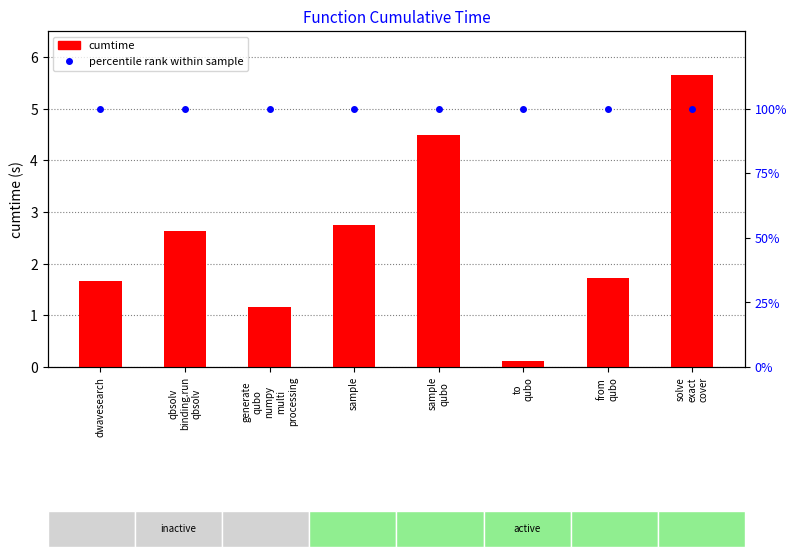

The percentile rank within sample series shows 53.3 at dwavesearch. True or false?

False